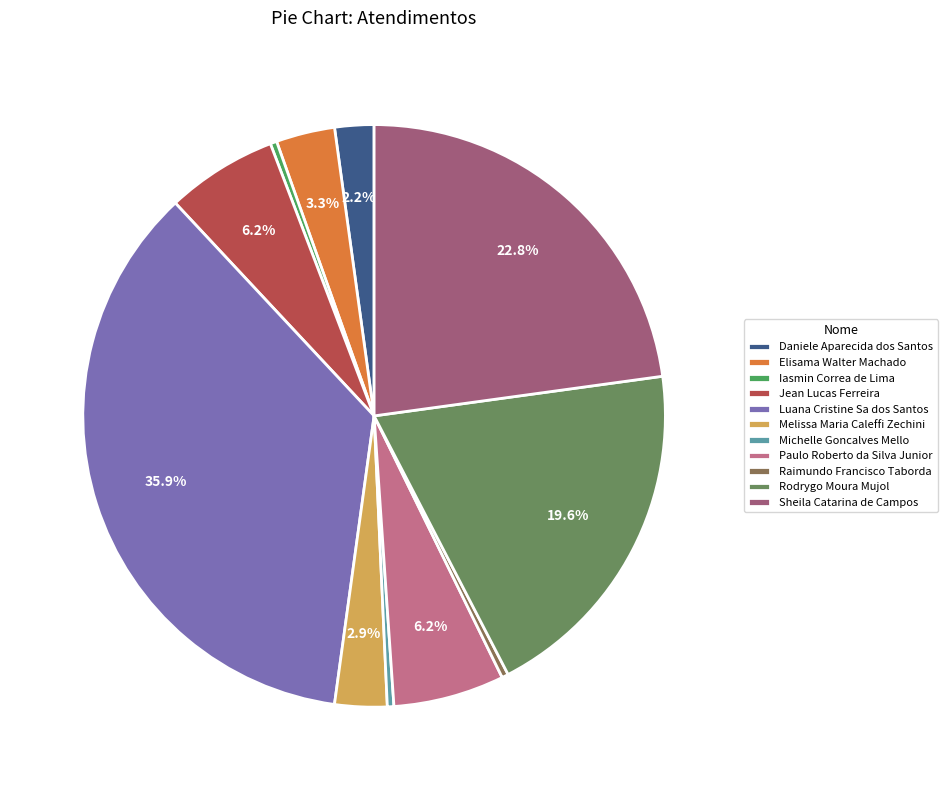

Does Jean Lucas Ferreira represent more than half of the total?

No